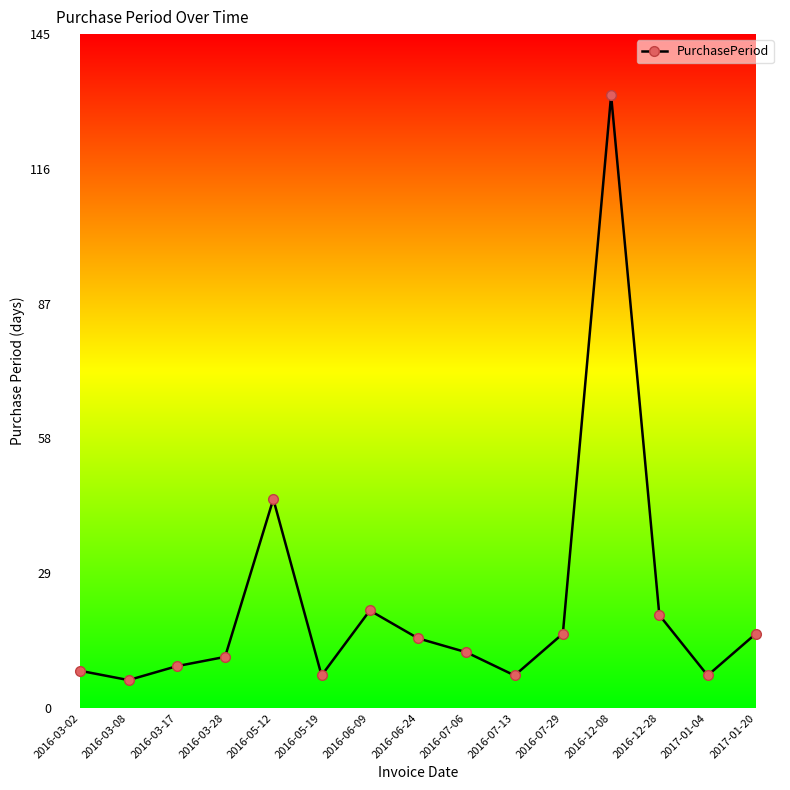

What is the label of the 13th point from the right?

2016-03-17